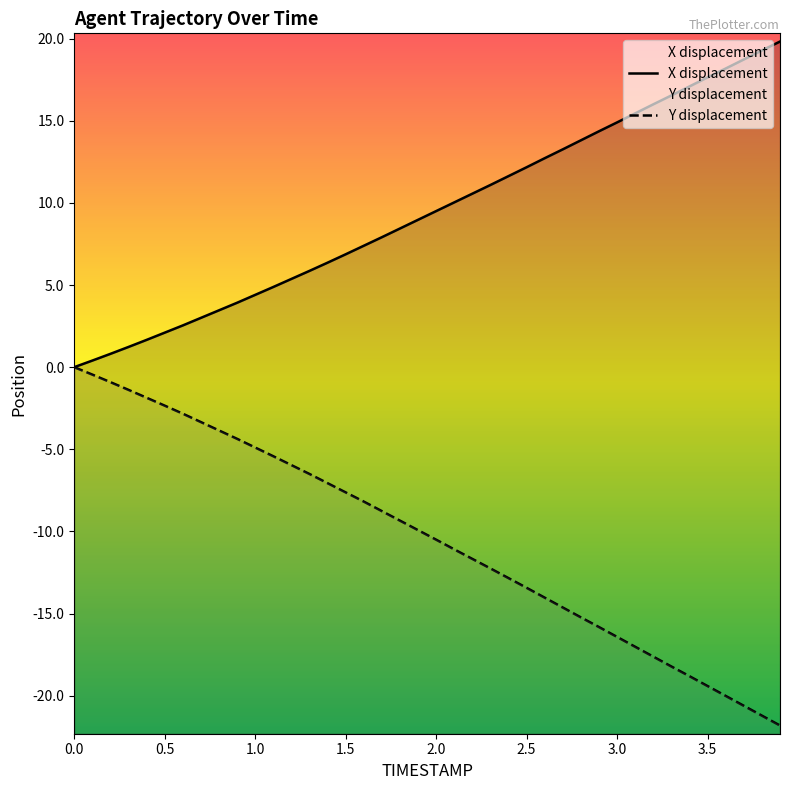

True or false: X and Y cross at least once.

False